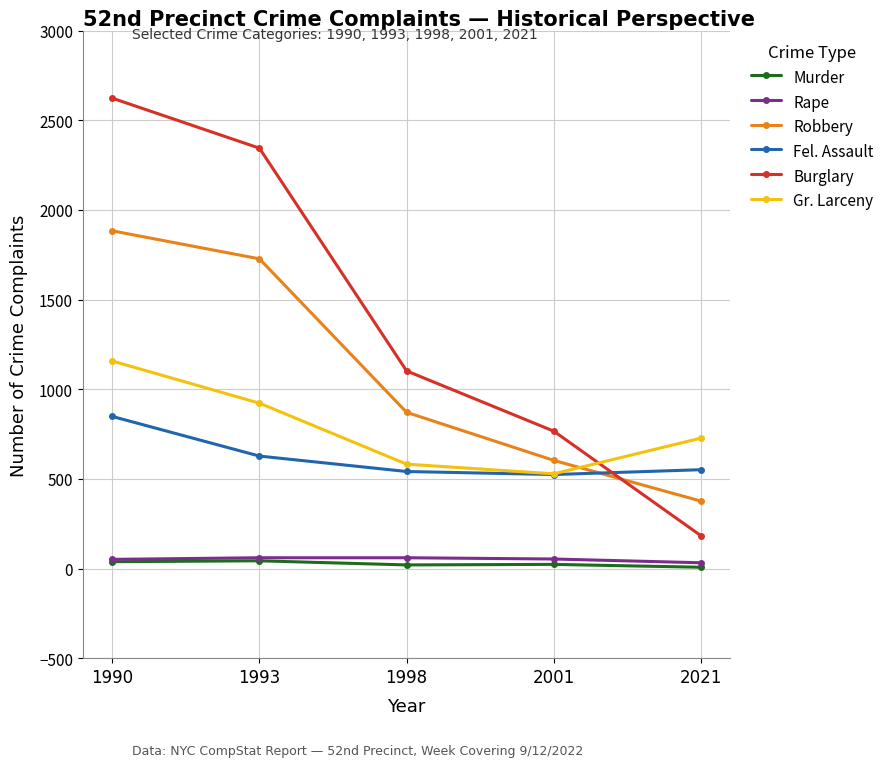

How many distinct data groups are displayed?

6